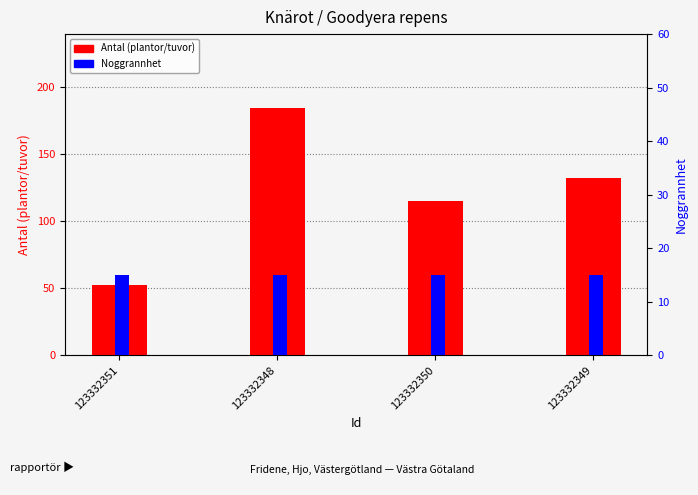

At which category is the sum across all series the highest?

123332348